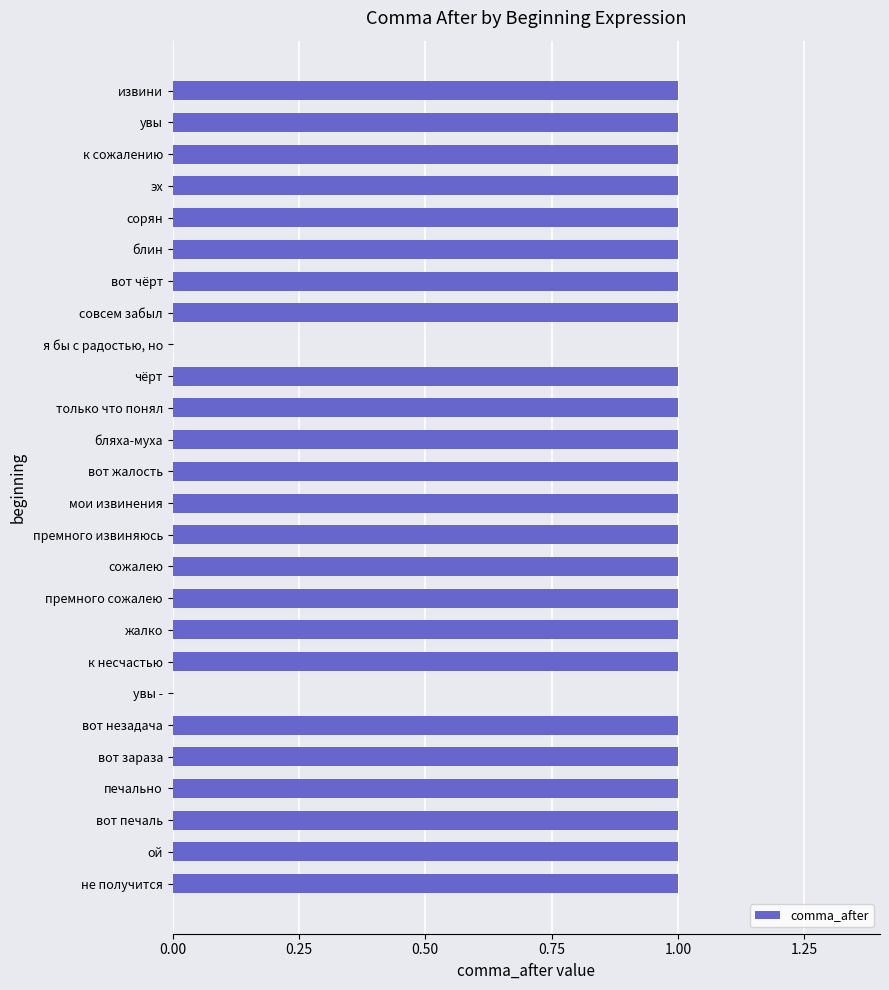

Are the bars horizontal?

Yes